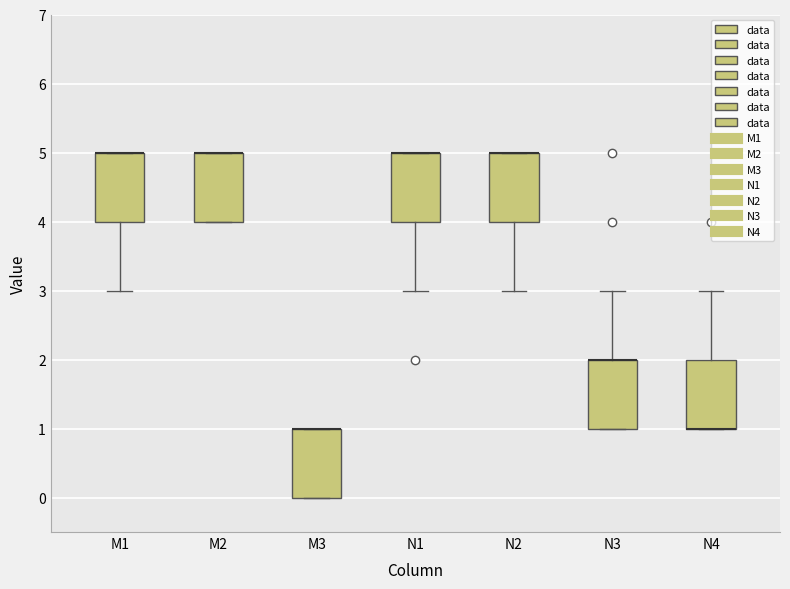

Reading left to right, read every box against the y-axis: the position of its median line, the range the box covers, and the ends of its whiskers. The values are not printed on the chart, so give them approximately, as read against the axis.

M1: median 5 (drawn on the box's upper edge), box 4 to 5, whiskers 3 to 5
M2: median 5 (drawn on the box's upper edge), box 4 to 5, whiskers 4 to 5
M3: median 1 (drawn on the box's upper edge), box 0 to 1, whiskers 0 to 1
N1: median 5 (drawn on the box's upper edge), box 4 to 5, whiskers 3 to 5
N2: median 5 (drawn on the box's upper edge), box 4 to 5, whiskers 3 to 5
N3: median 2 (drawn on the box's upper edge), box 1 to 2, whiskers 1 to 3
N4: median 1 (drawn on the box's lower edge), box 1 to 2, whiskers 1 to 3